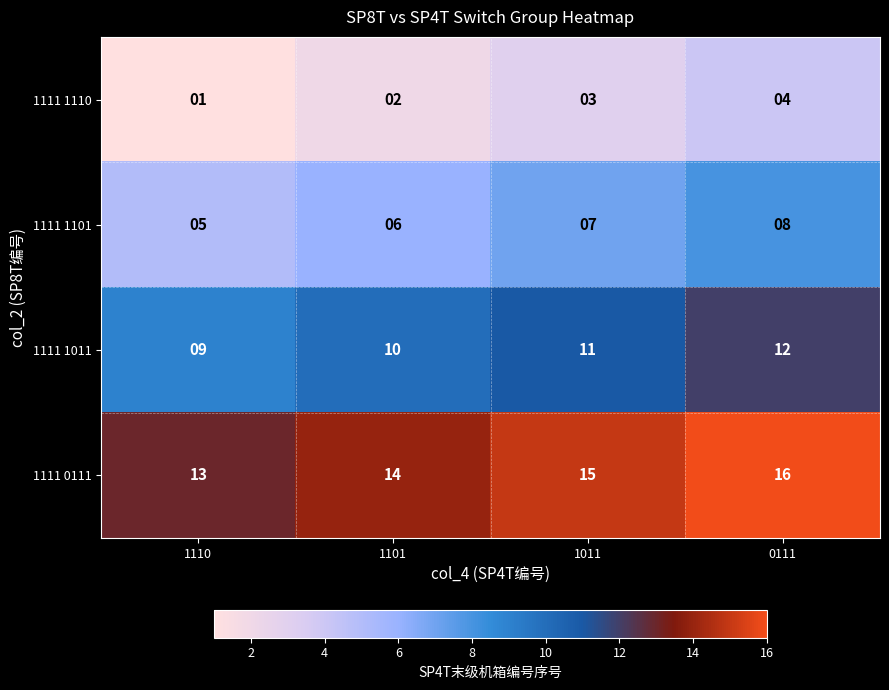

Rank the series by their maximum value, from lowest to highest.

1111 1110, 1111 1101, 1111 1011, 1111 0111